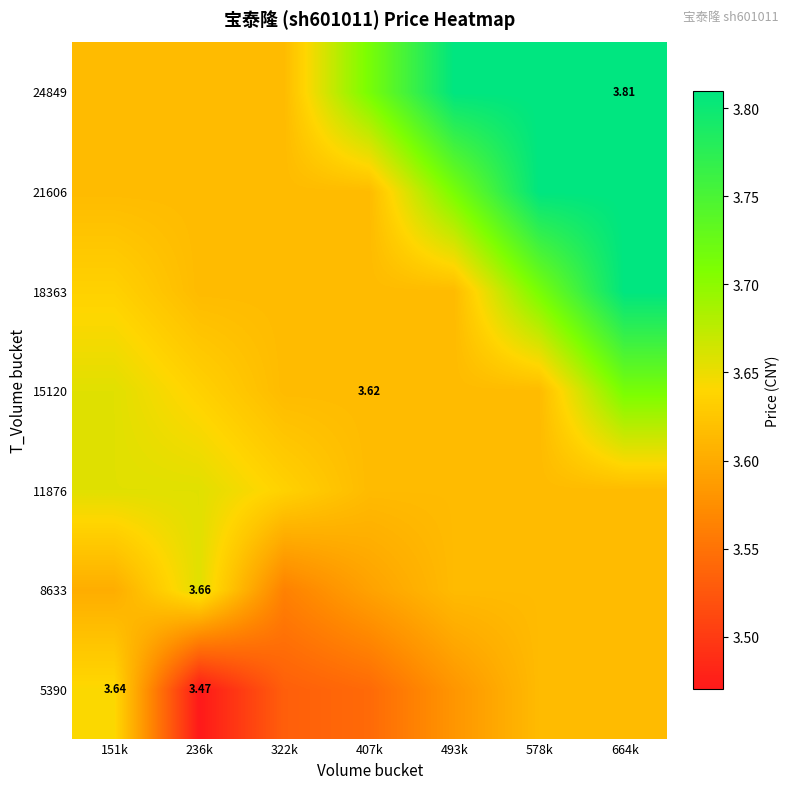

What value does the 18363 series have at 664k?

3.8